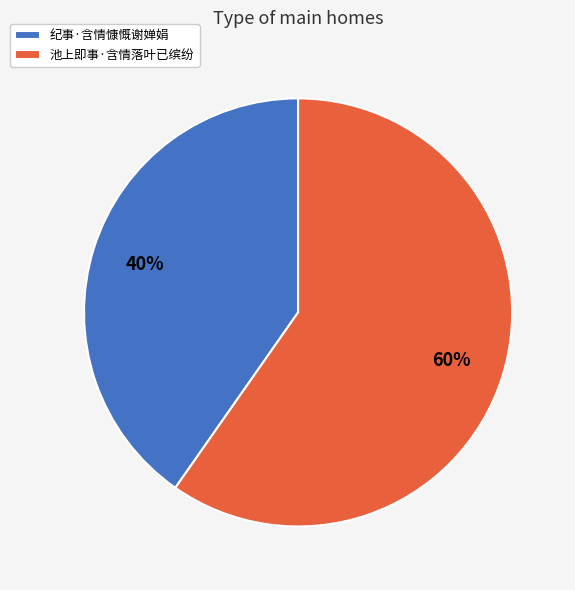

Is the sum of 池上即事·含情落叶已缤纷 and 纪事·含情慷慨谢婵娟 greater than half?

Yes